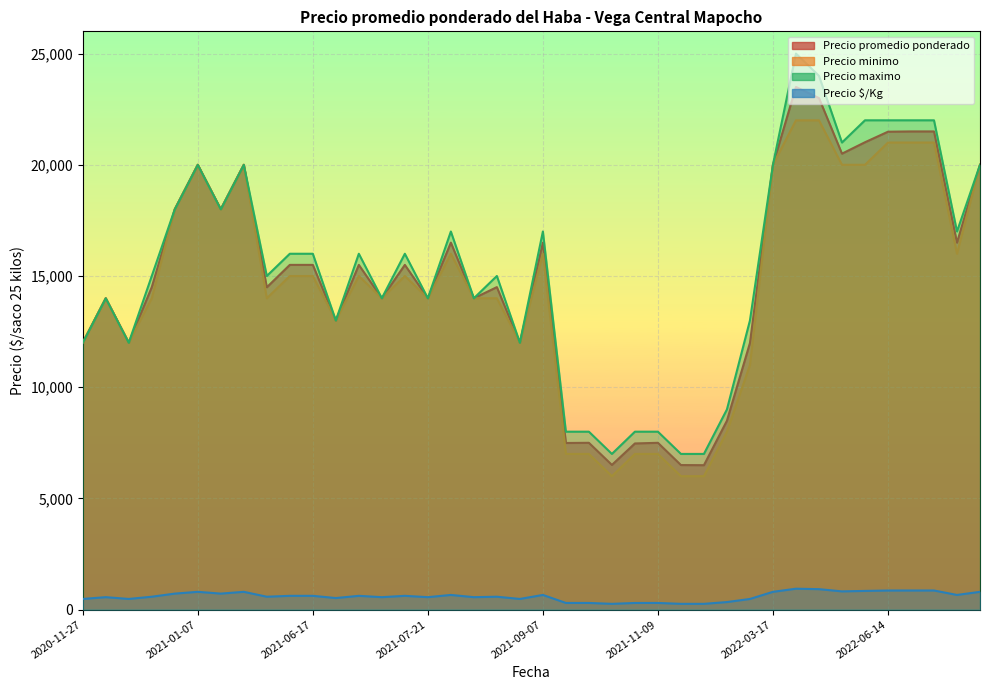

What is the difference between the Precio promedio ponderado values at 2022-06-14 and 2021-06-17?

5987